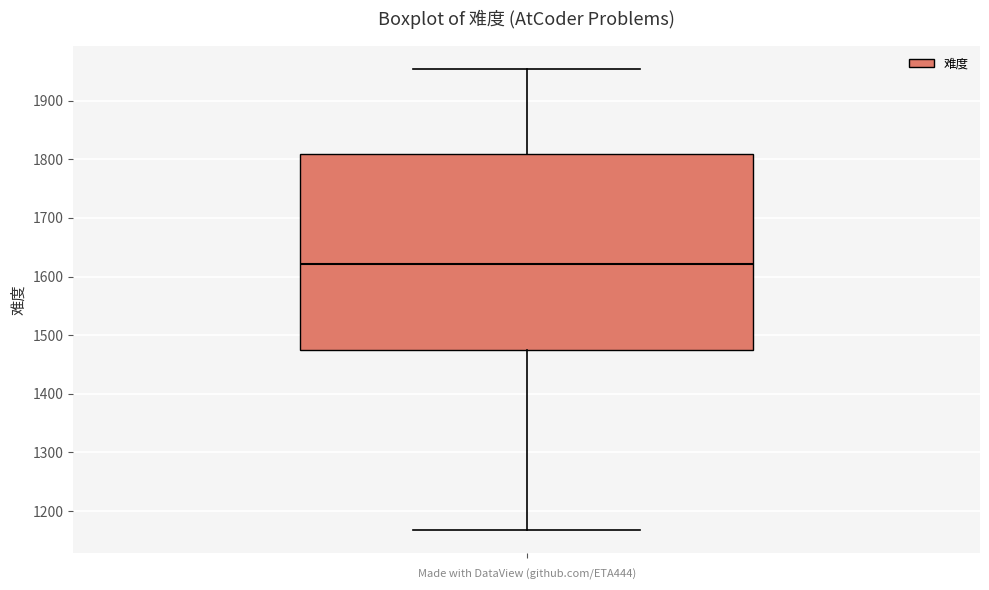

Read this box plot against the y-axis: the position of the median line, the range covered by the box, and the ends of both whiskers. The values are not printed on the chart, so give them approximately, as read against the axis.

median 1620, box 1480 to 1810, whiskers 1170 to 1950